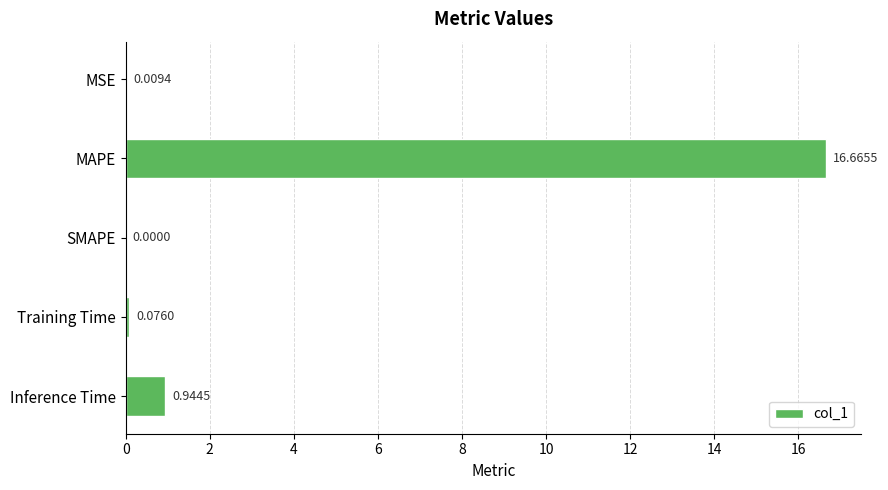

Count the number of data series in this chart.

1